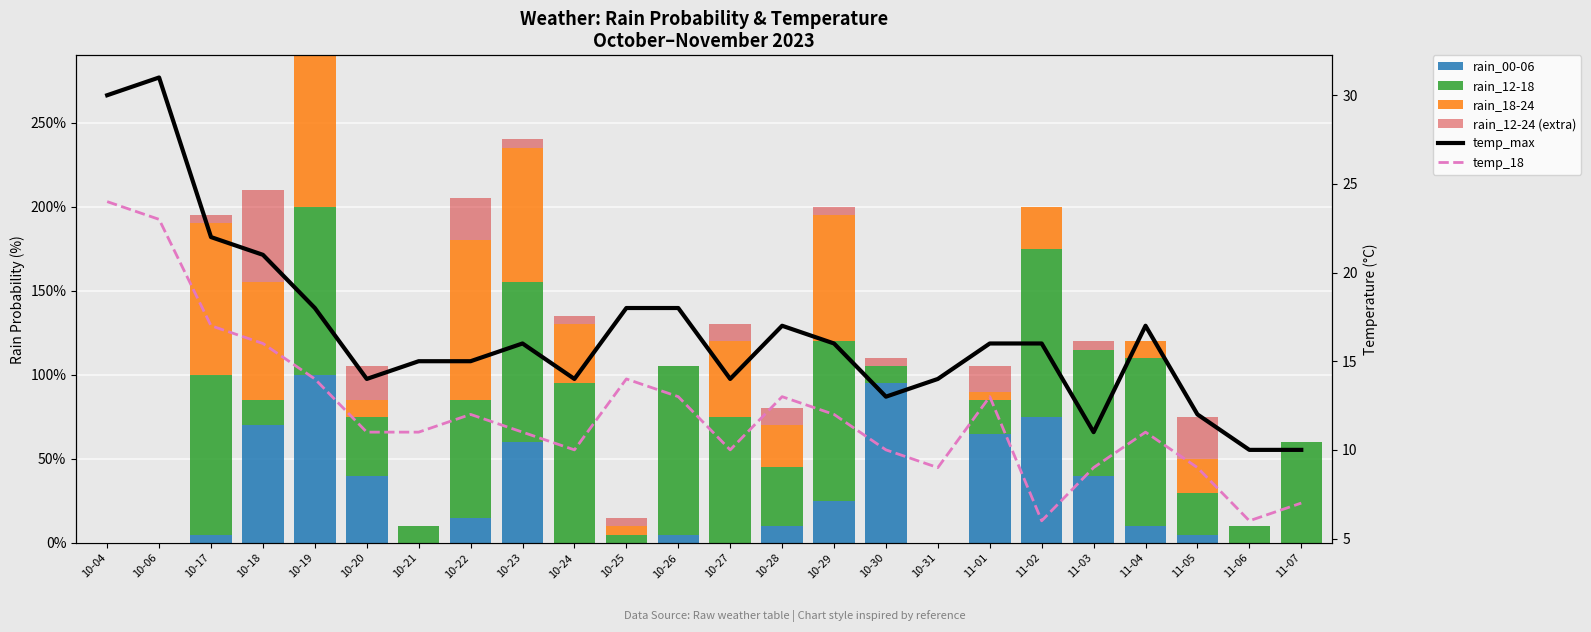

The temp_18 series shows 9 at 11-03. True or false?

True